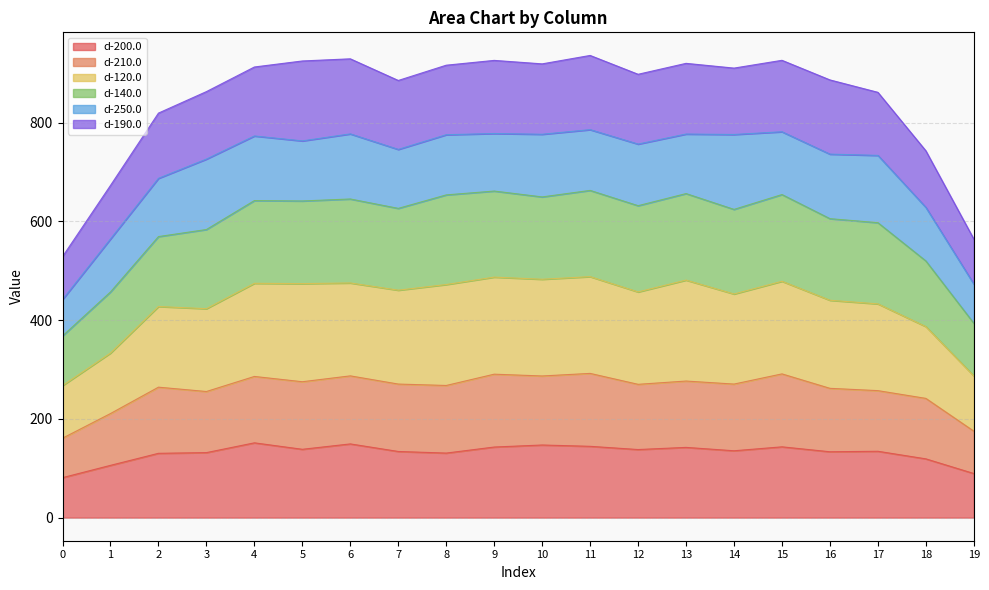

Where is d-210.0 nearest to the value 226?

1